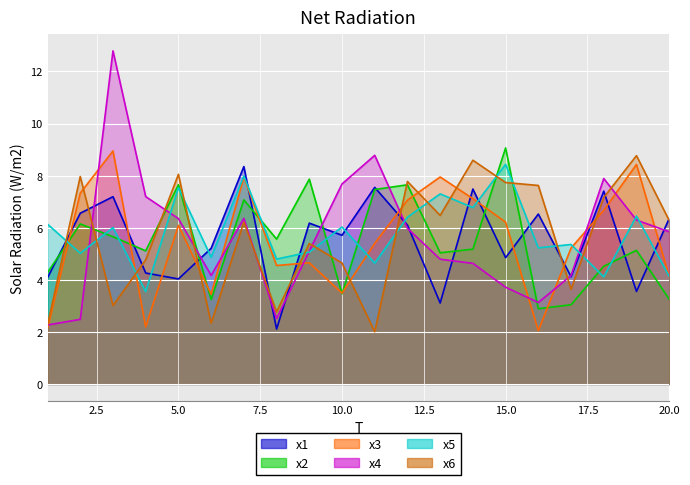

Where does the x3 series first go above 6?

2